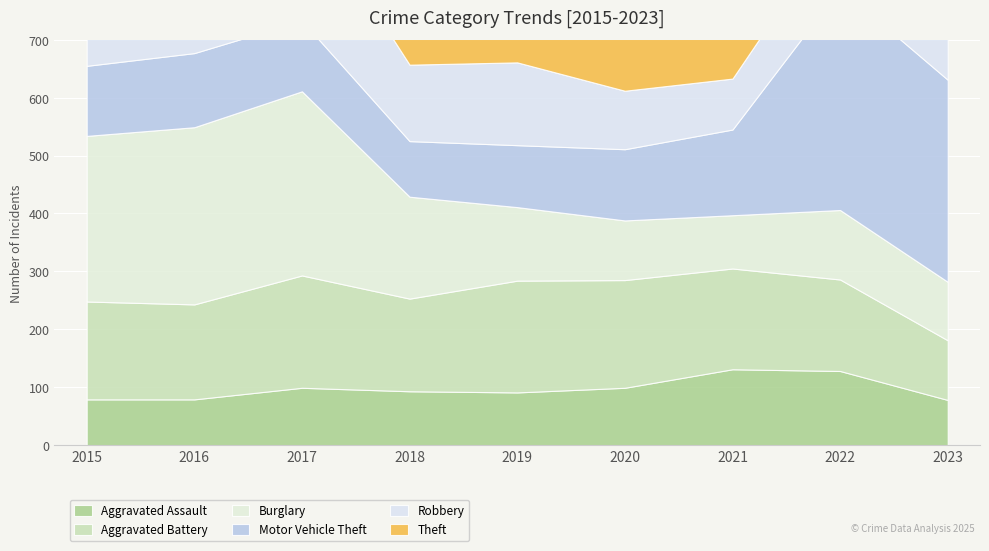

What is the difference between the second highest and minimum values in the Motor Vehicle Theft series?

253